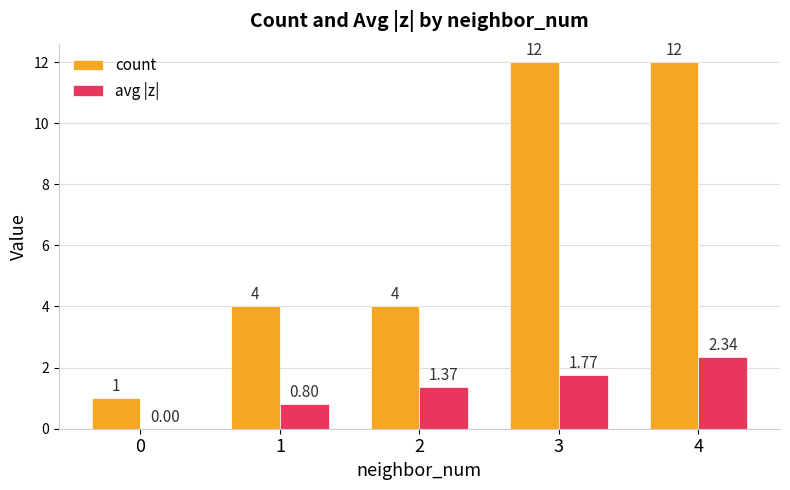

What is the average value of the count series?

6.6